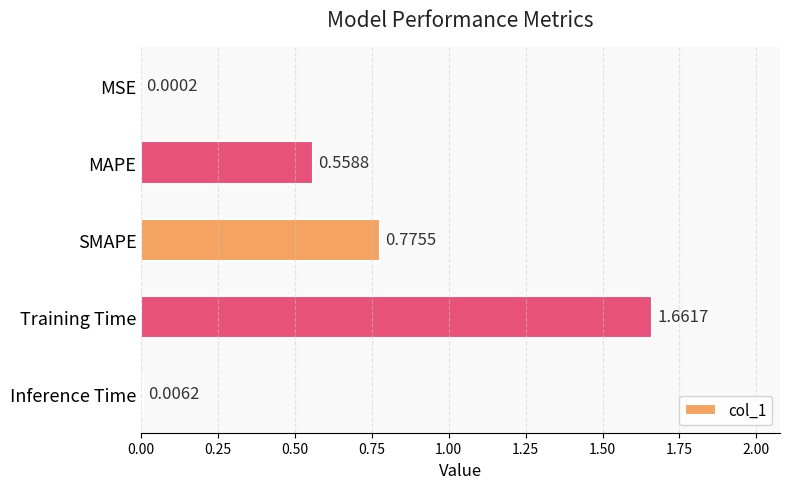

Which category has the highest value across all series?

Training Time